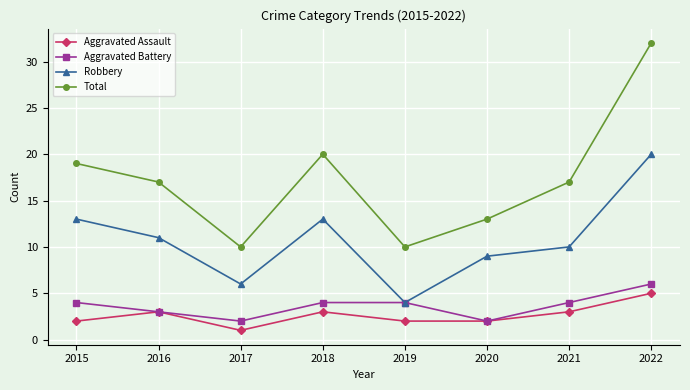

What are all the series names shown in the legend?

Aggravated Assault, Aggravated Battery, Robbery, Total